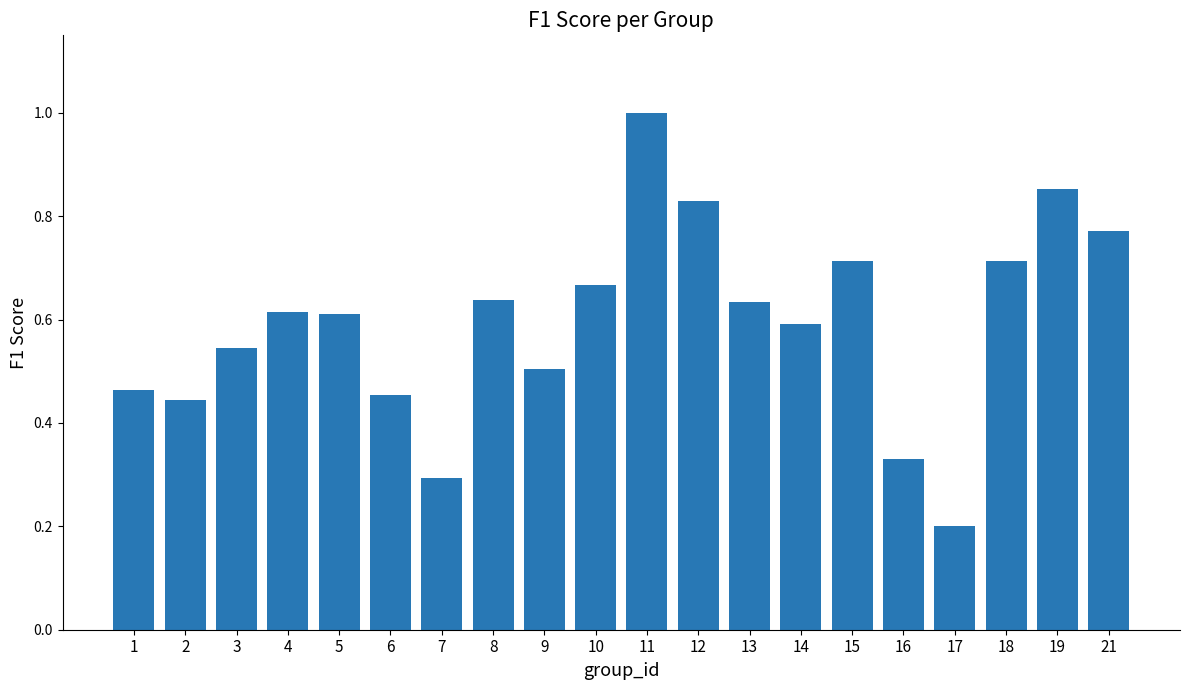

What is the maximum value shown in the chart?

1.0